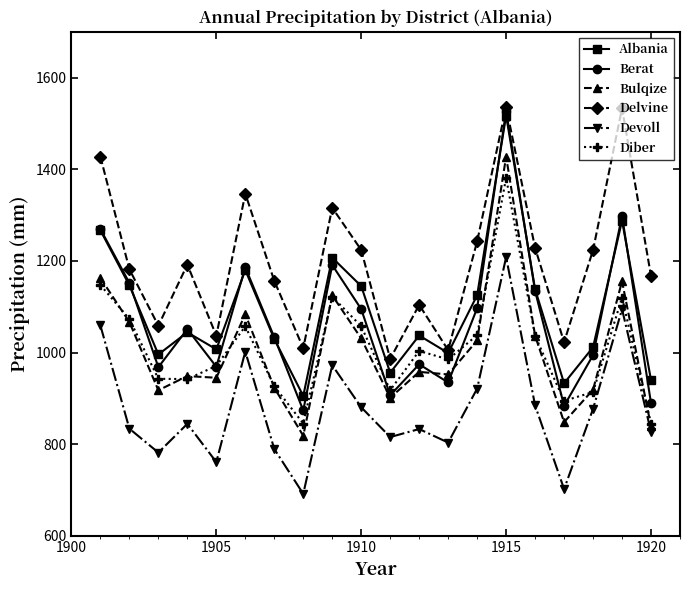

Does the chart have visible grid lines?

No